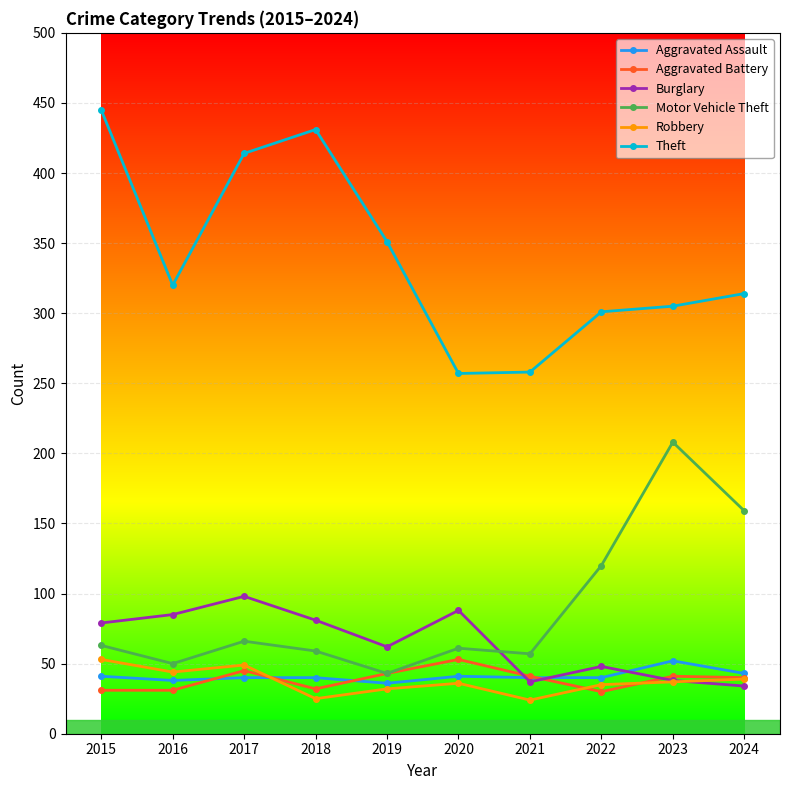

What is the value of the Robbery point at the 4th from the left?

25